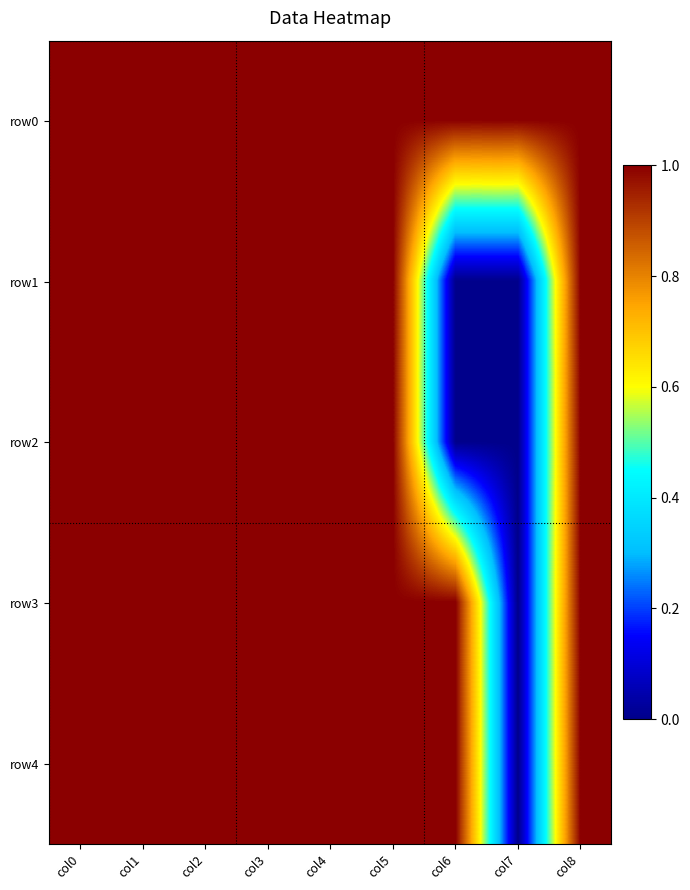

What is the total value across all series at col5?

5